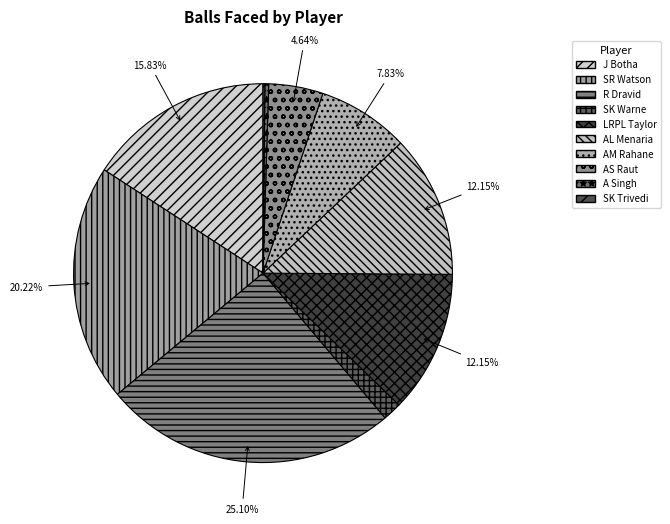

How many segments does this pie chart have?

10